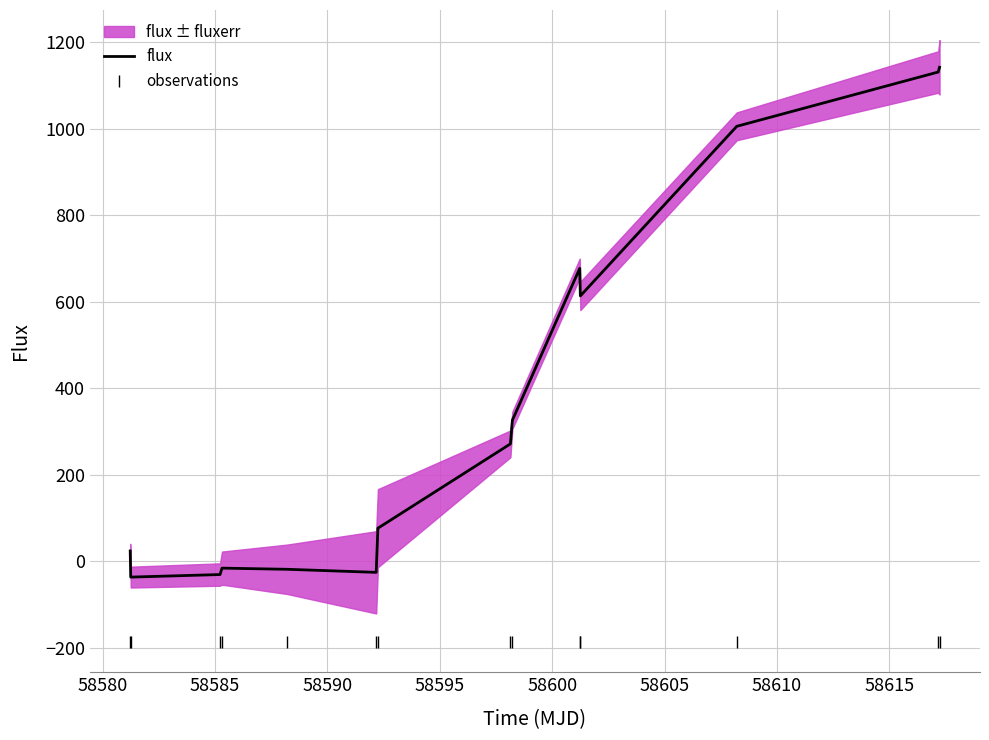

What is the minimum value for flux?

-36.9